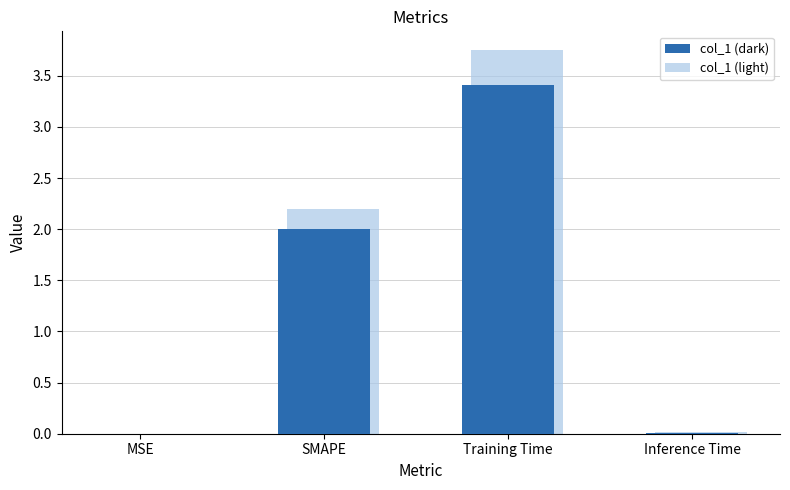

How many groups of bars are there?

4